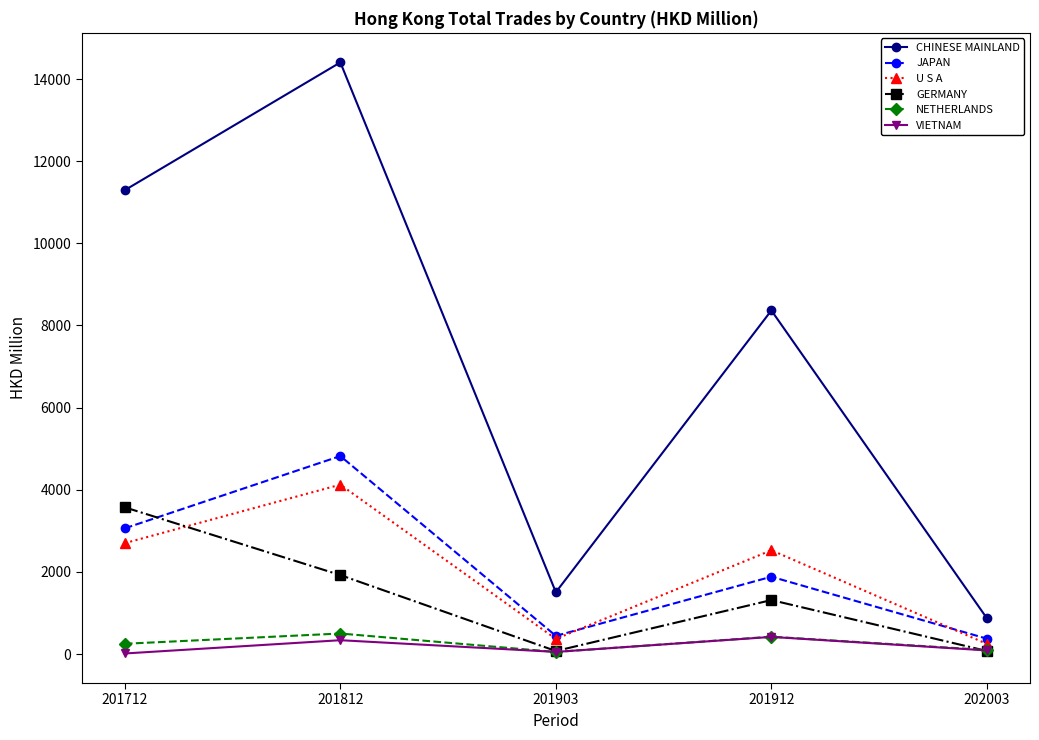

Where is the first local maximum for U S A?

201812